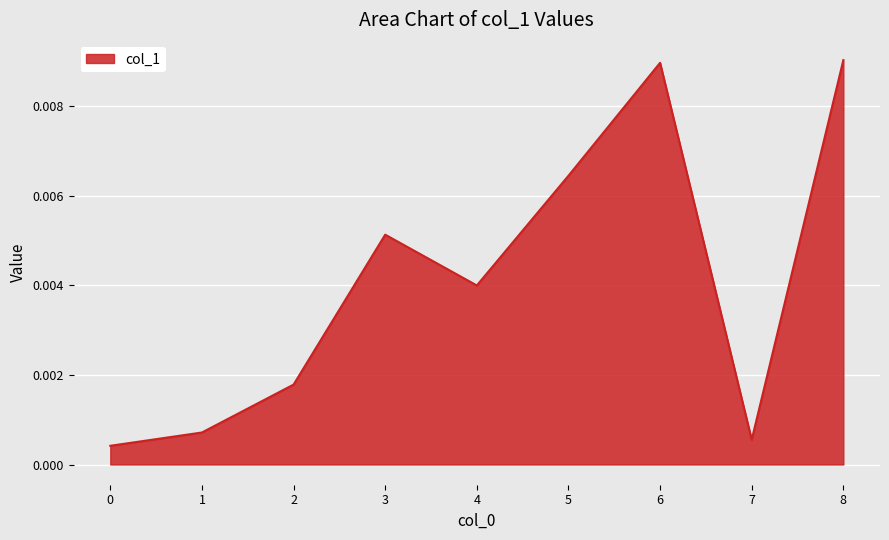

Where is the first local maximum?

3